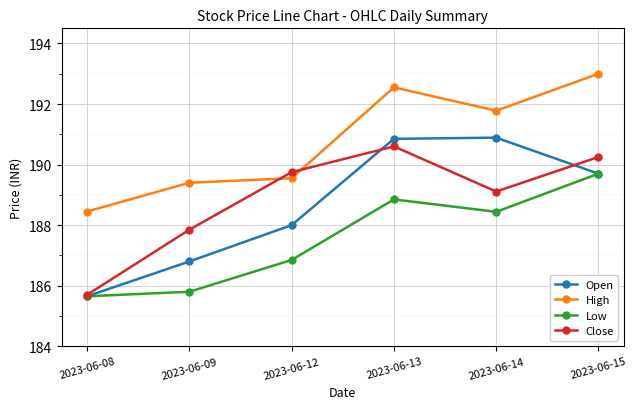

Rank the series by their maximum value, from highest to lowest.

High, Open, Close, Low